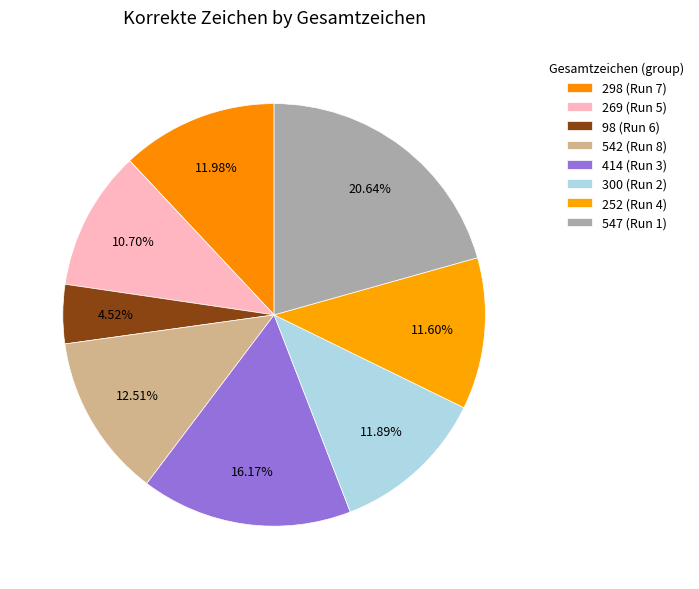

True or false: 298 accounts for 12% of the total.

True